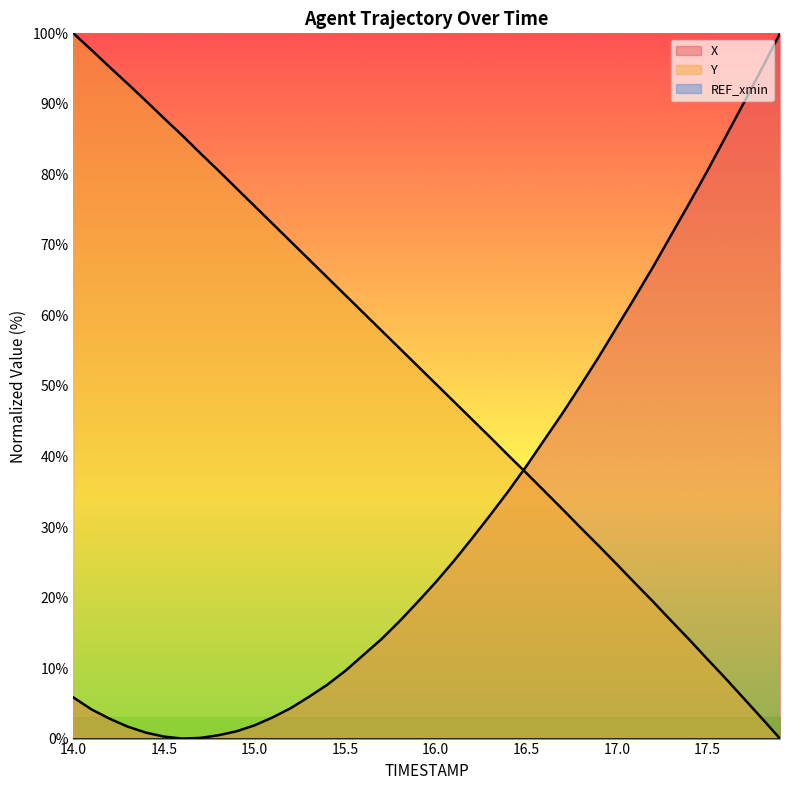

Between which two adjacent categories do Y and X first intersect?

16.4 and 16.5